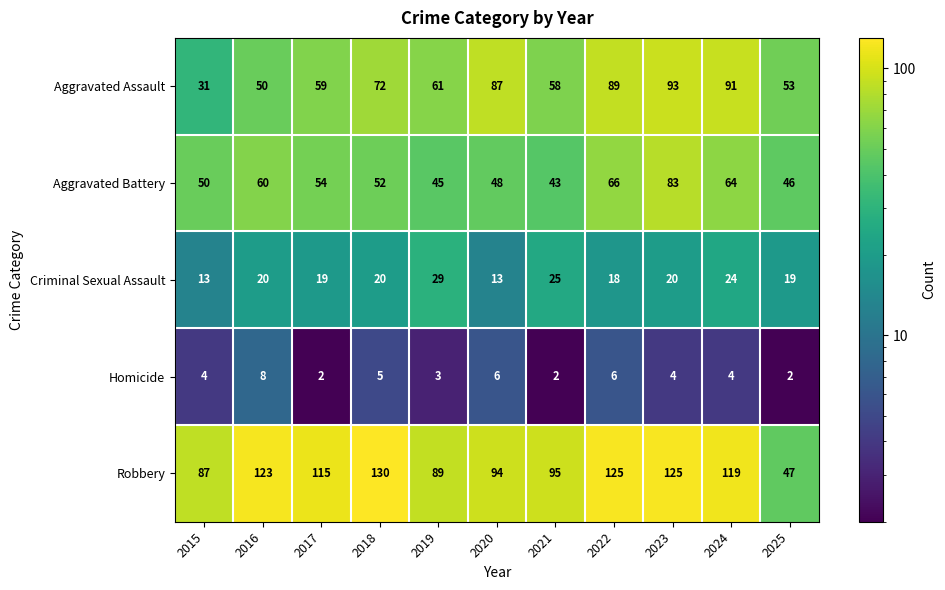

What is the average value of the Robbery series?

104